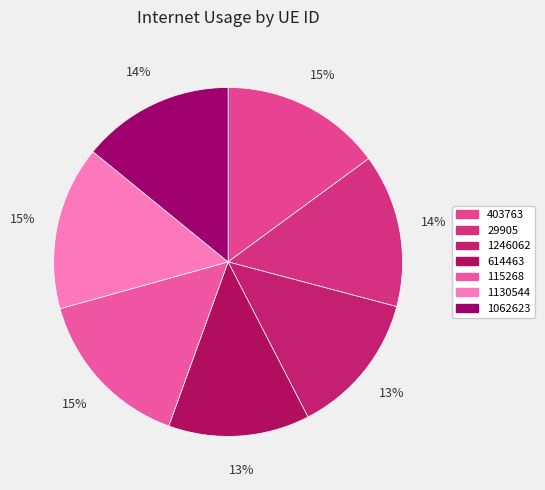

To the nearest percent, what is the average slice percentage?

14%